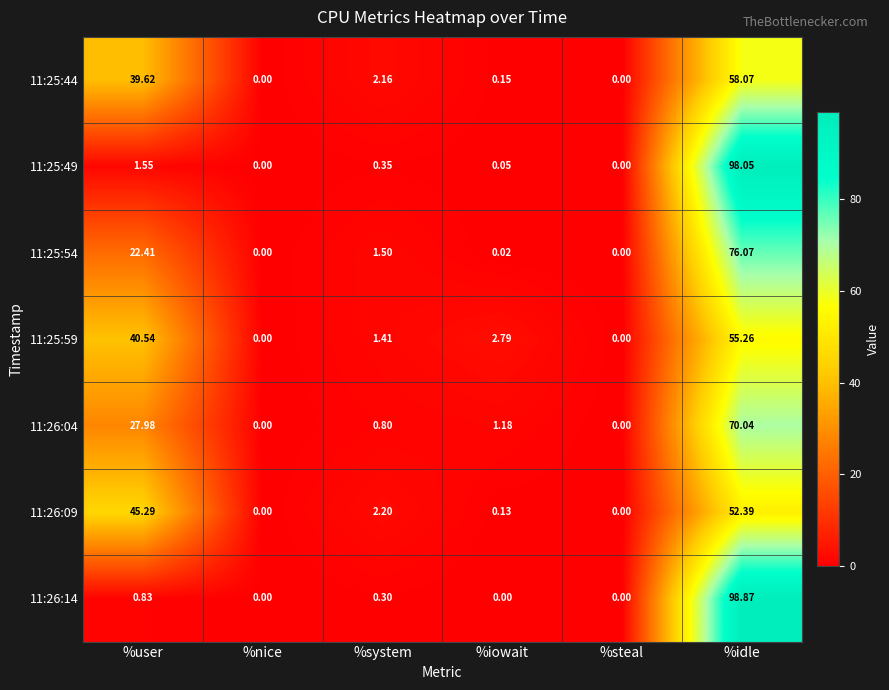

Where is 11:25:59 nearest to the value 27?

%user